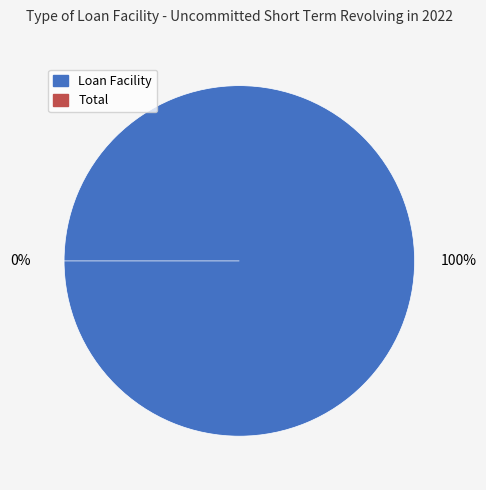

Which slice represents more than half of the pie?

Loan Facility